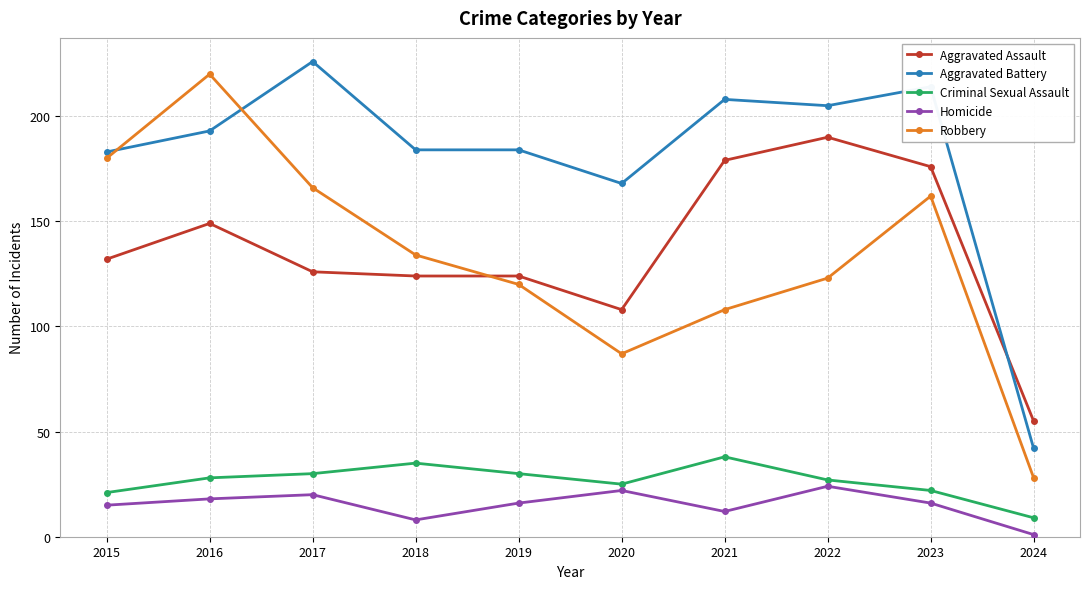

How many interior local valleys does the Homicide series have?

2